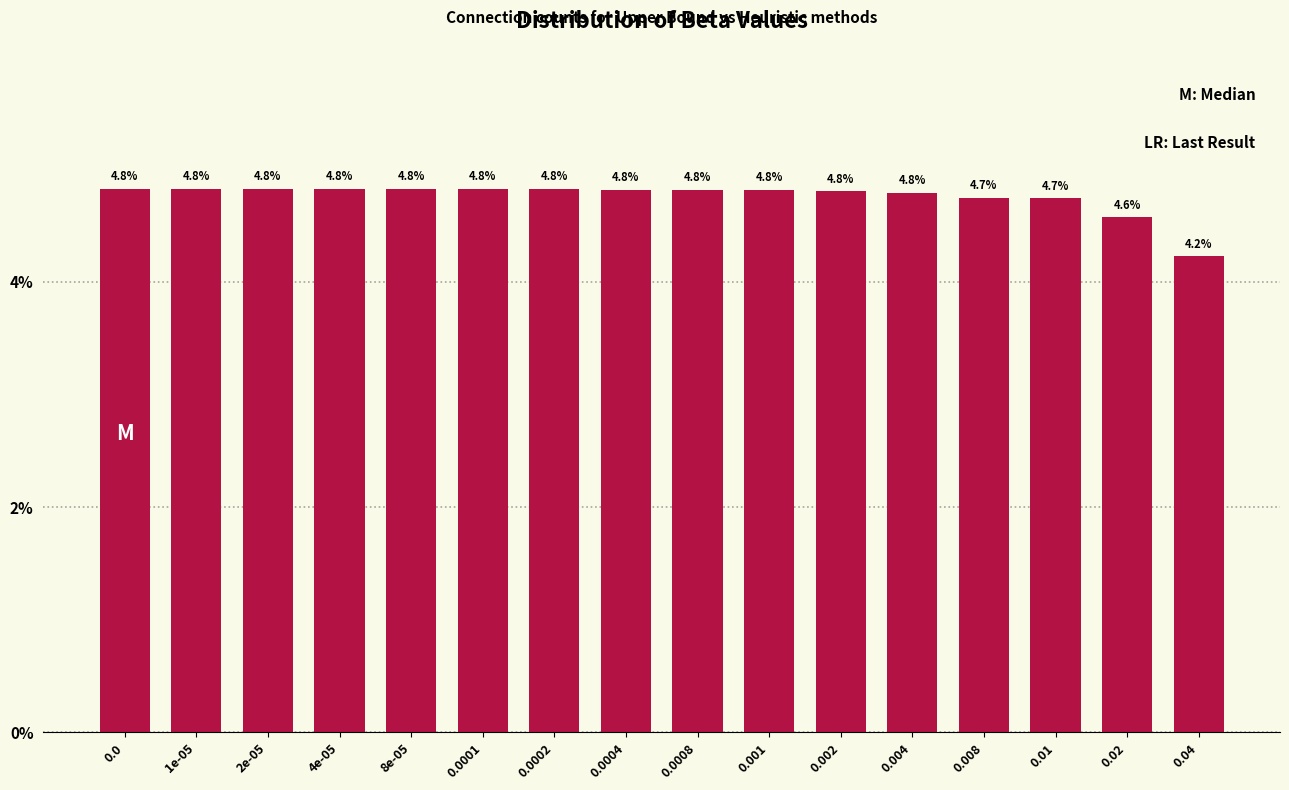

Reading left to right, transcribe all the data shown in this chart.

4.8	4.8	4.8	4.8	4.8	4.8	4.8	4.8	4.8	4.8	4.8	4.8	4.7	4.7	4.6	4.2